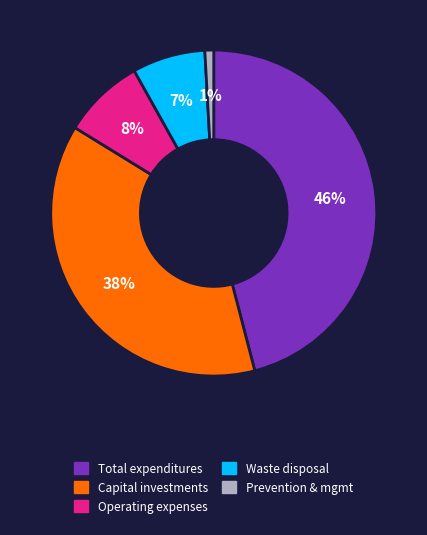

Does any single category account for the majority?

No